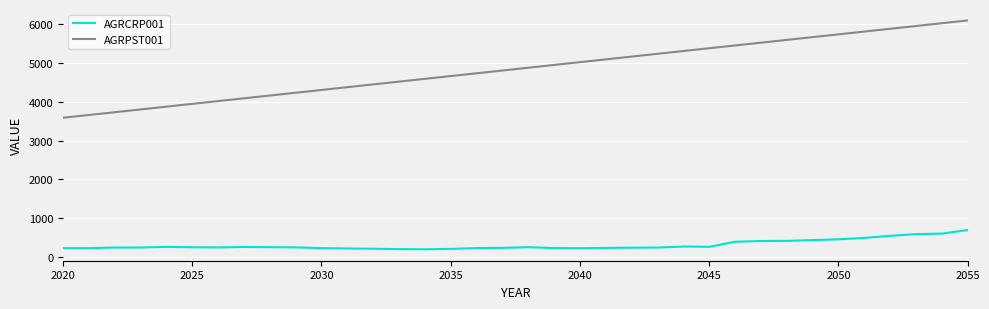

How many values in the AGRCRP001 series are below 243?

18